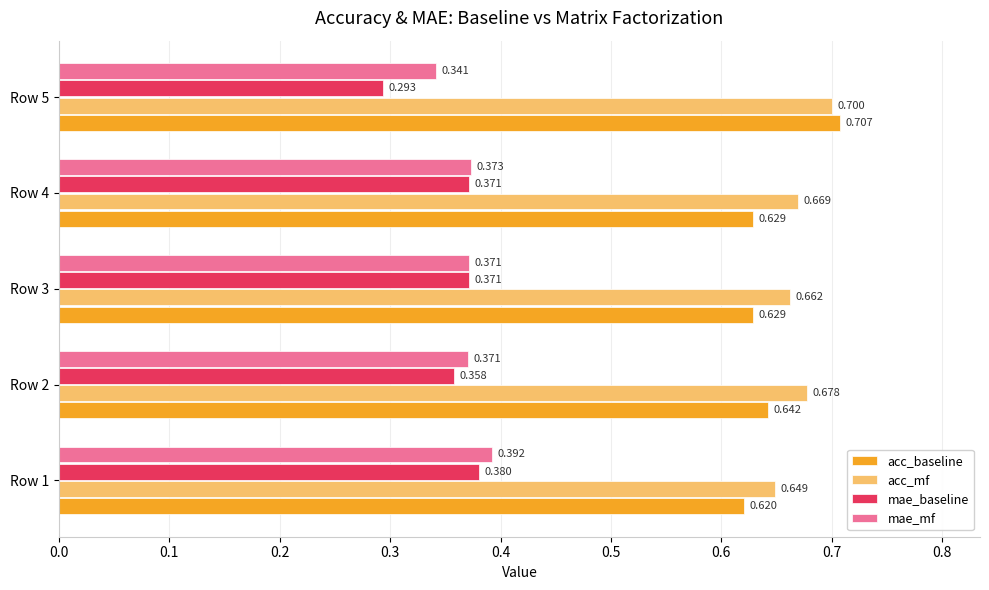

Is the value of mae_baseline at Row 2 greater than the value of acc_baseline at Row 5?

No